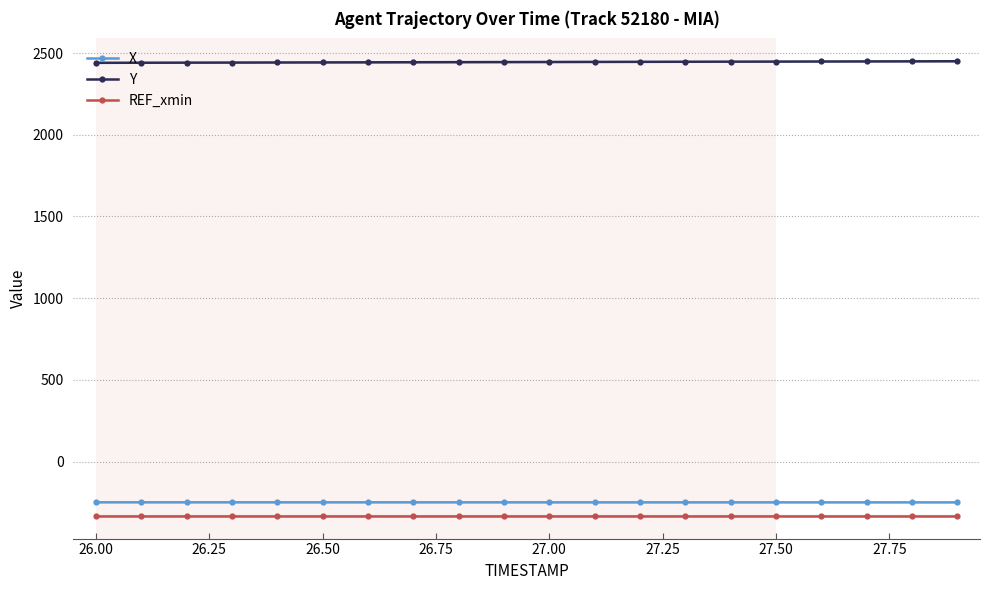

What is the sum of all REF_xmin values?

-6600.0